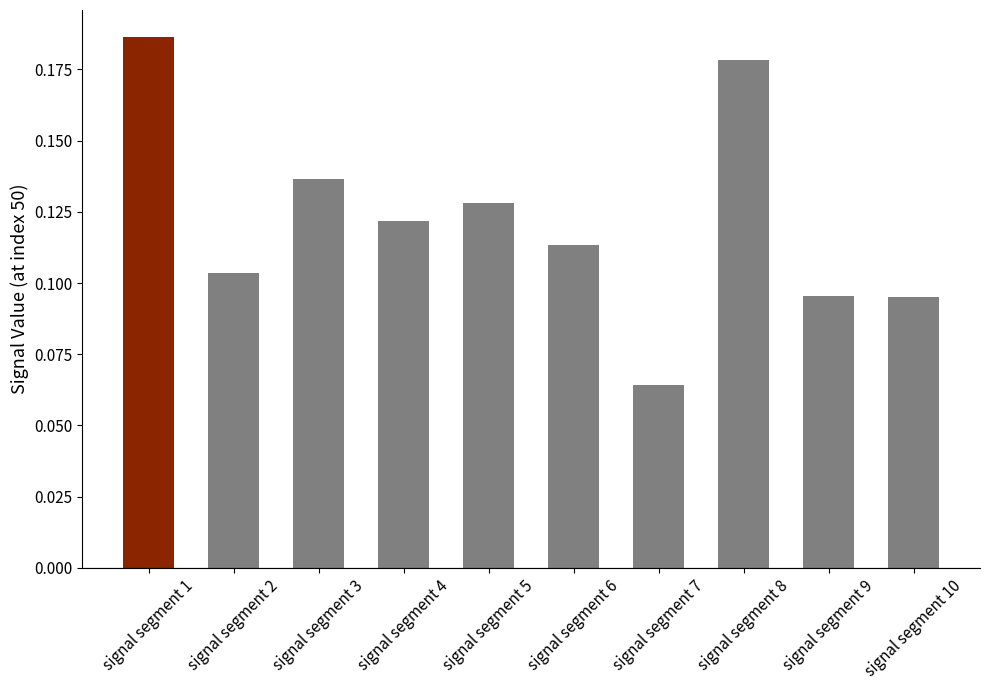

At which label is the value closest to 0?

signal segment 7